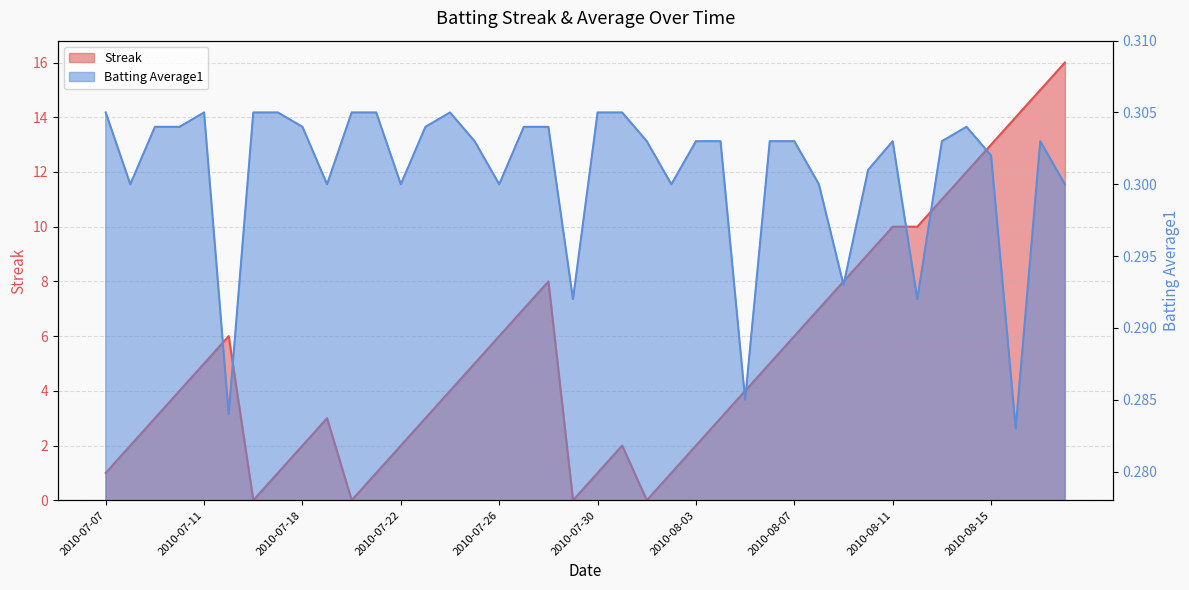

What are all the series names shown in the legend?

Streak, Batting Average1